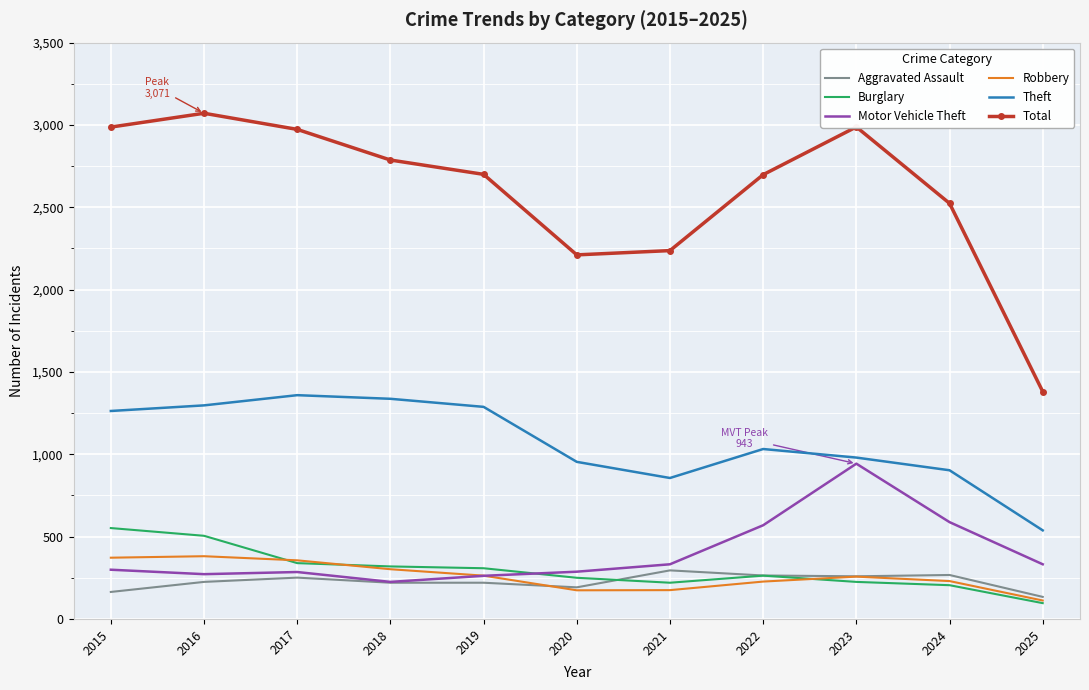

What is the difference between the maximum and minimum values in the Total series?

1690